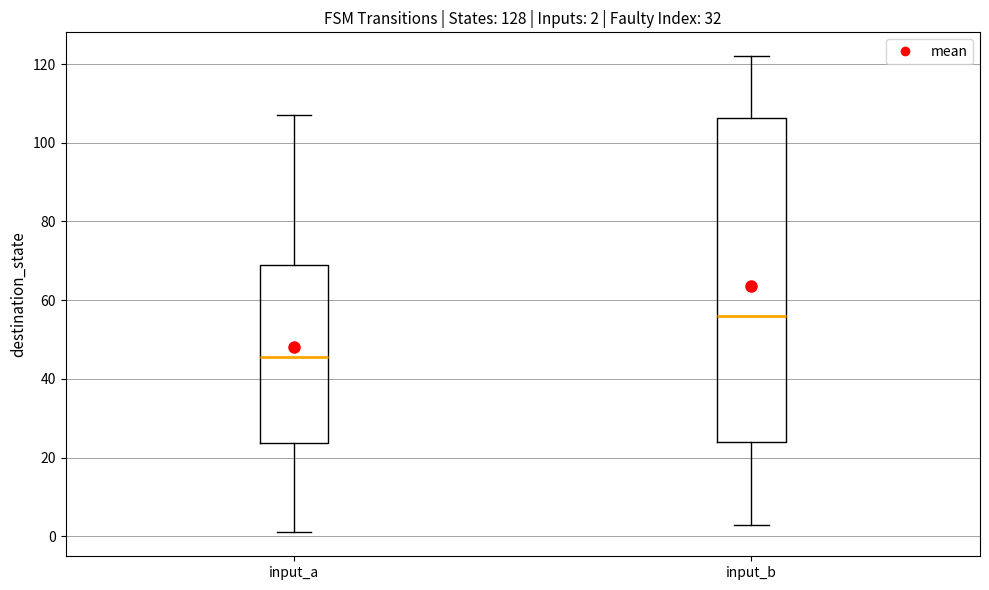

Which box is the tallest, from its lower edge to its upper edge?

input_b